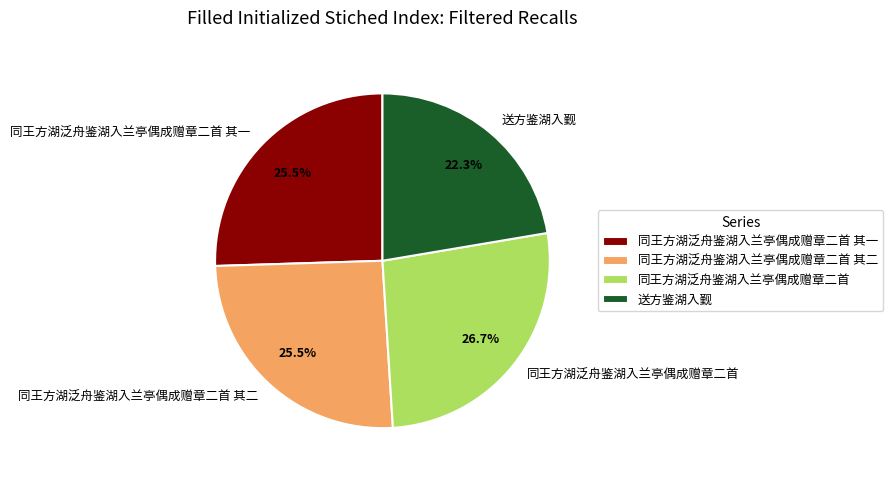

Is there a majority slice in this chart?

No